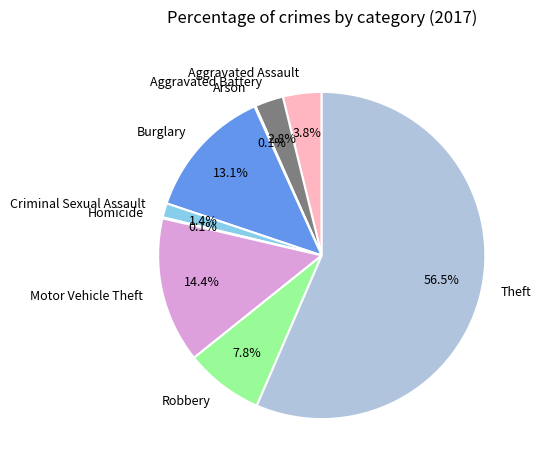

Which slice represents more than half of the pie?

Theft